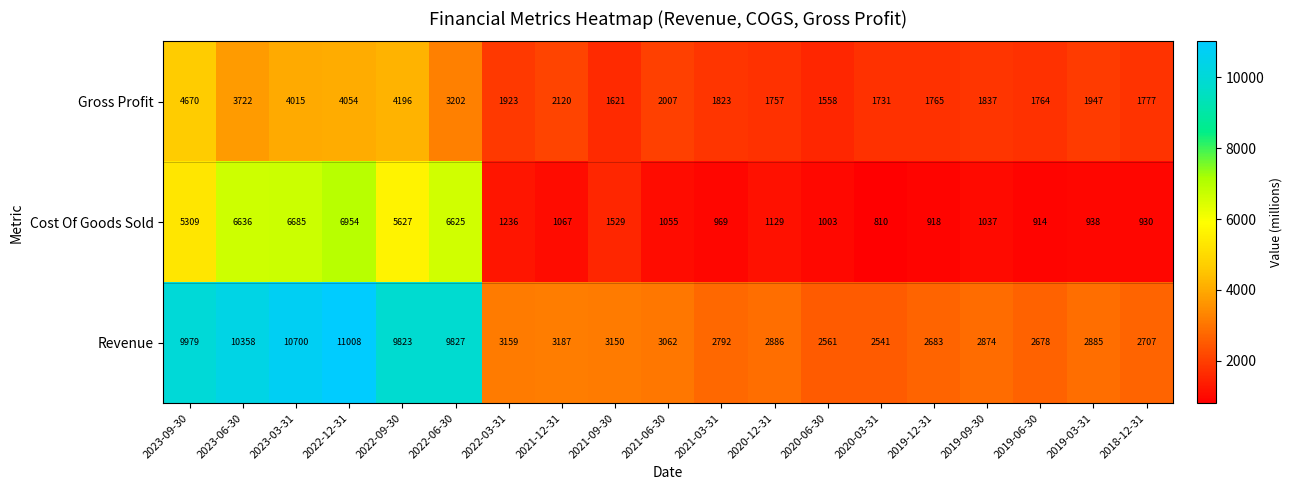

At which category is the sum across all series the highest?

2022-12-31